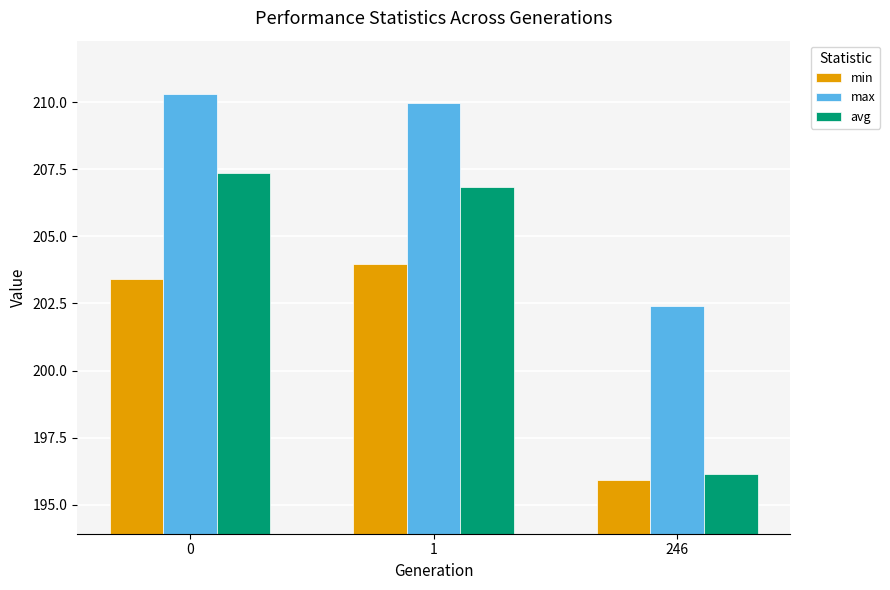

What is the average value of the avg series?

203.5